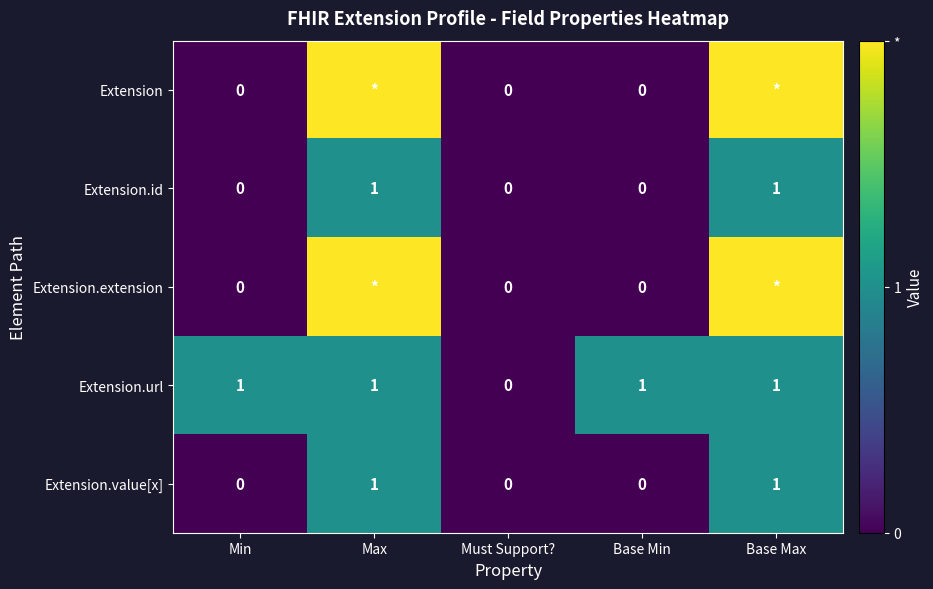

Where is Extension.url nearest to the value 0?

Must Support?